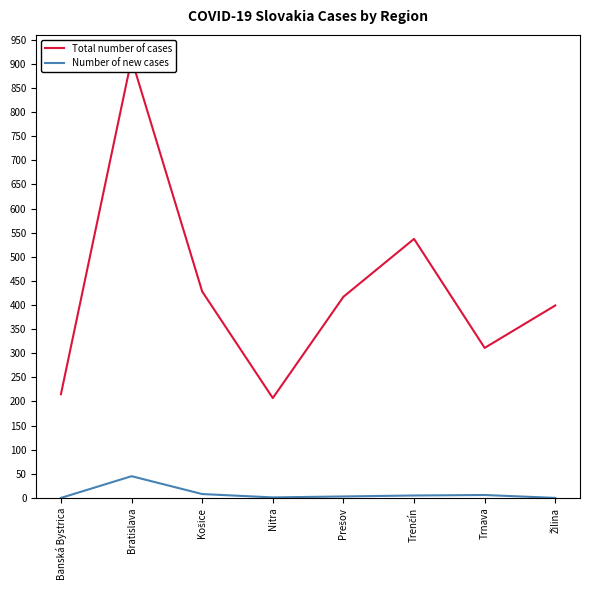

How many interior local peaks does the Number of new cases series have?

2